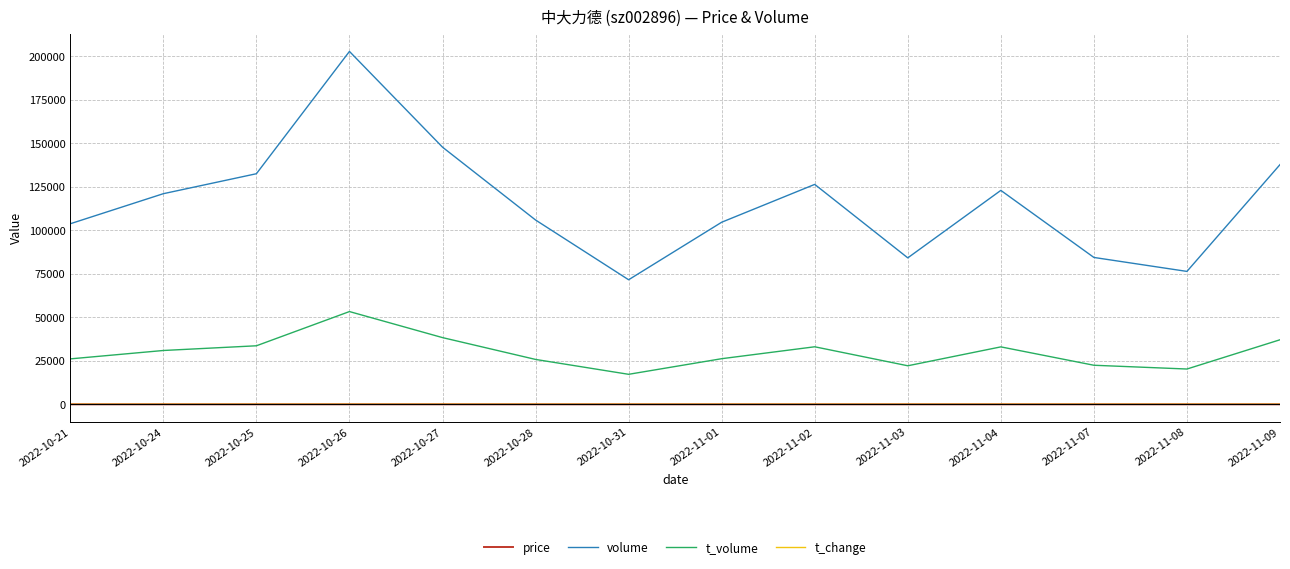

At which category is the sum across all series the highest?

2022-10-26